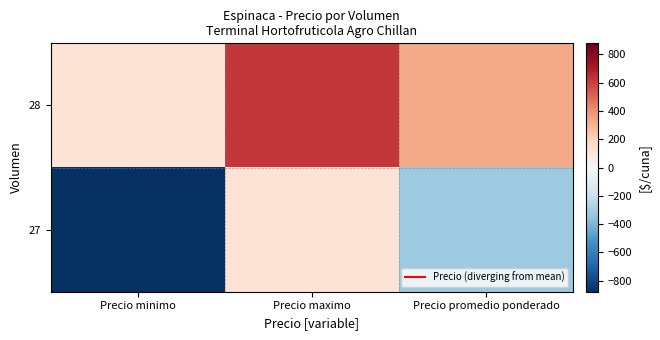

Which label corresponds to the smallest value in the chart?

Precio minimo